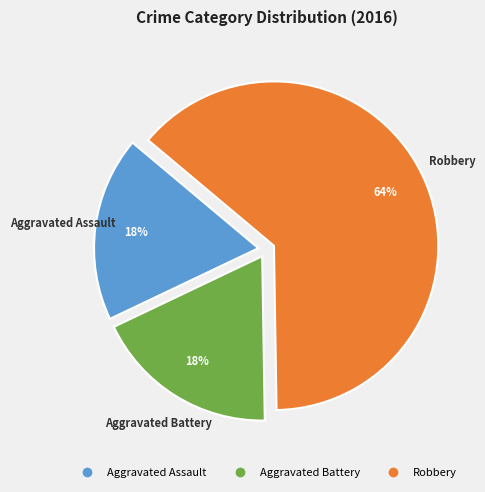

What is the ratio of the value at Aggravated Battery to the value at Robbery?

0.3